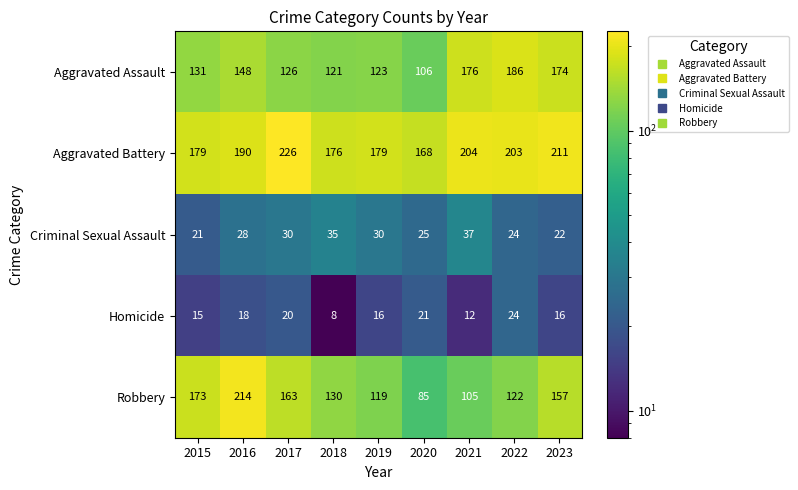

Is it true that Criminal Sexual Assault equals 31 at 2022?

False